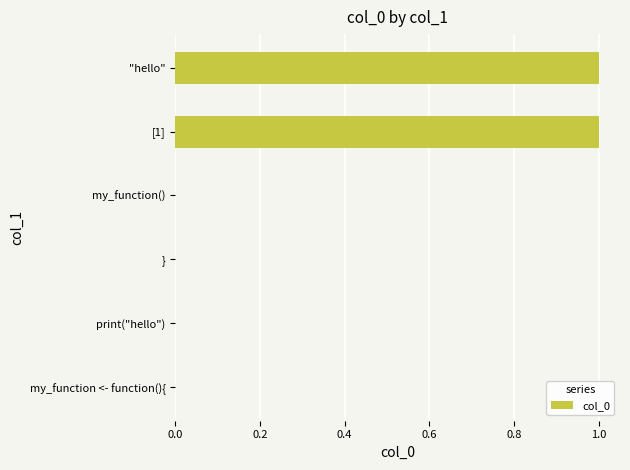

What is the sum of all values?

2